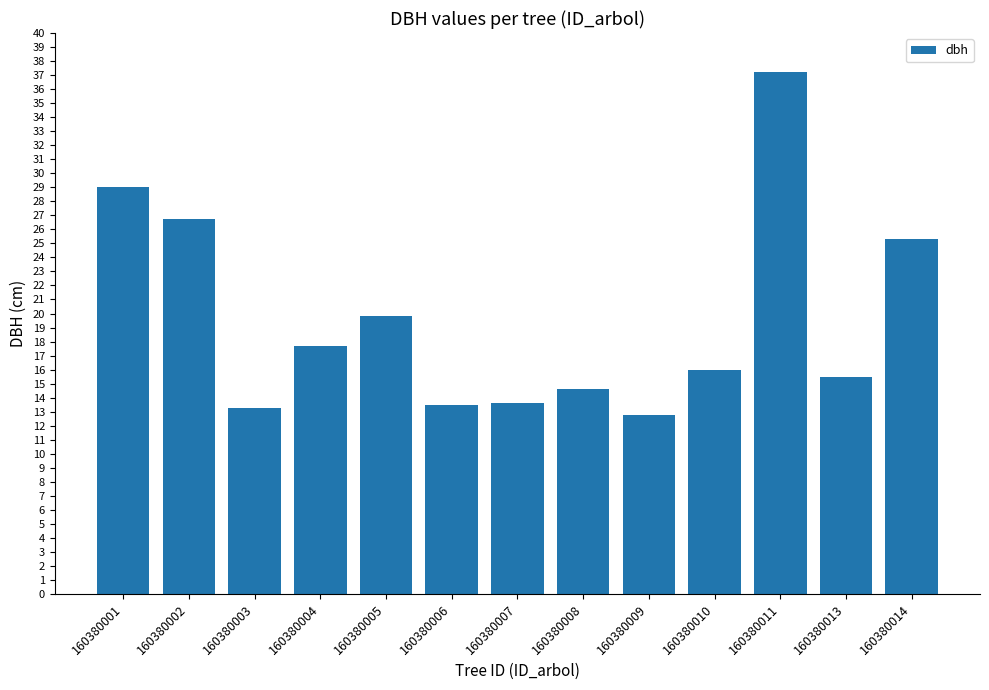

What is the minimum value shown in the chart?

12.8